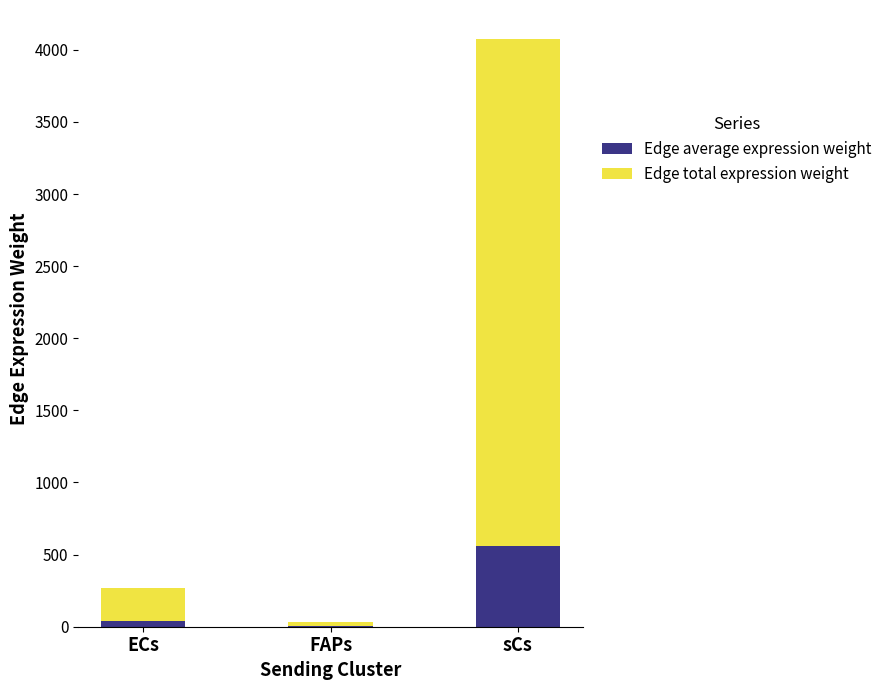

At which category is the sum across all series the highest?

sCs